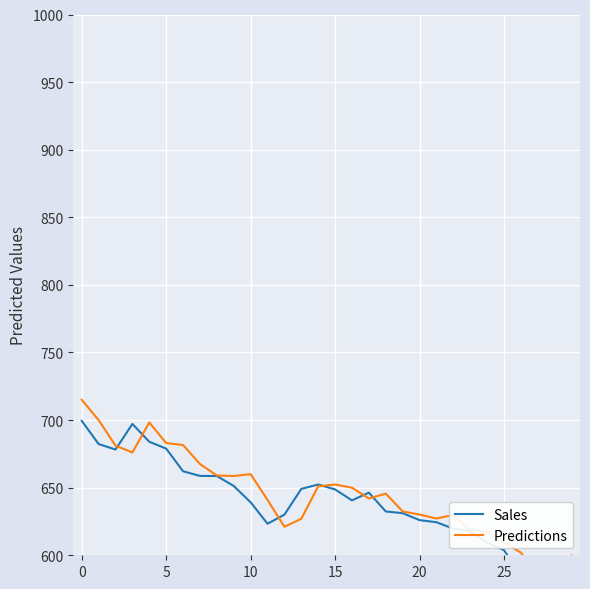

Is it true that Predictions equals 627.0 at 13?

True